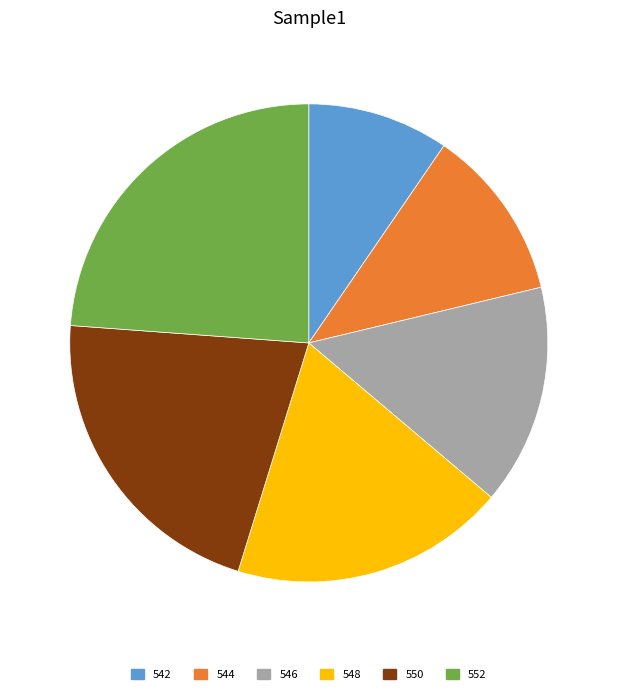

Which has a higher value, 550 or 542?

550